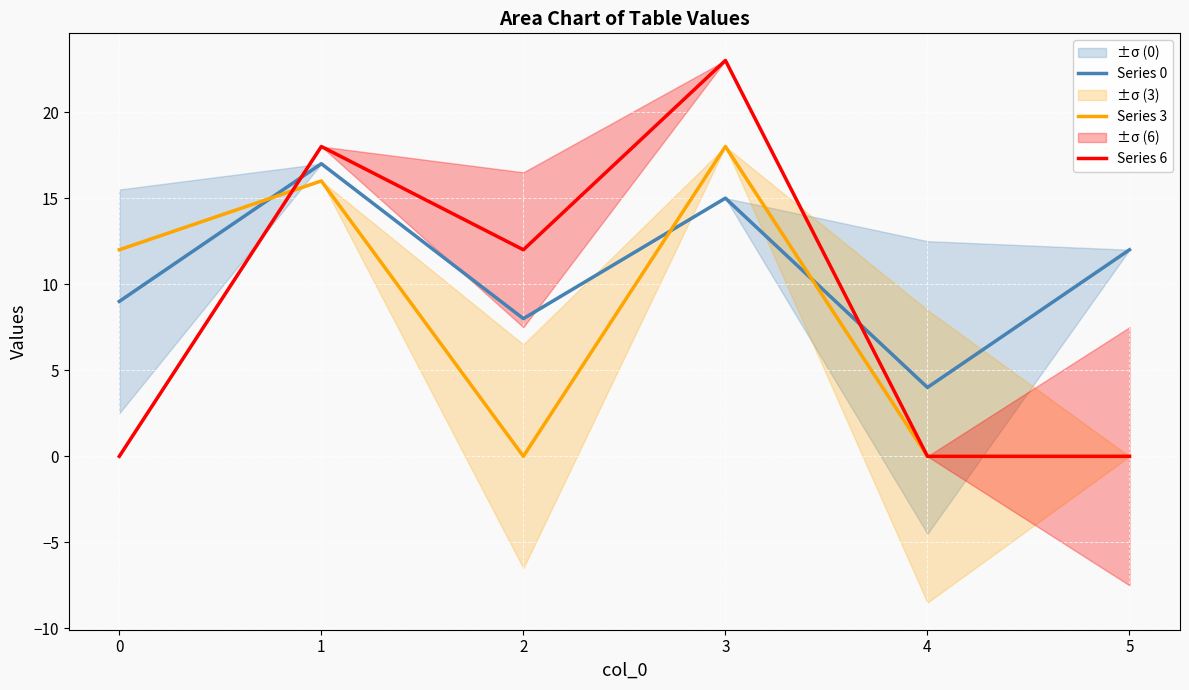

Is it true that Series 0 equals 4 at 4?

True